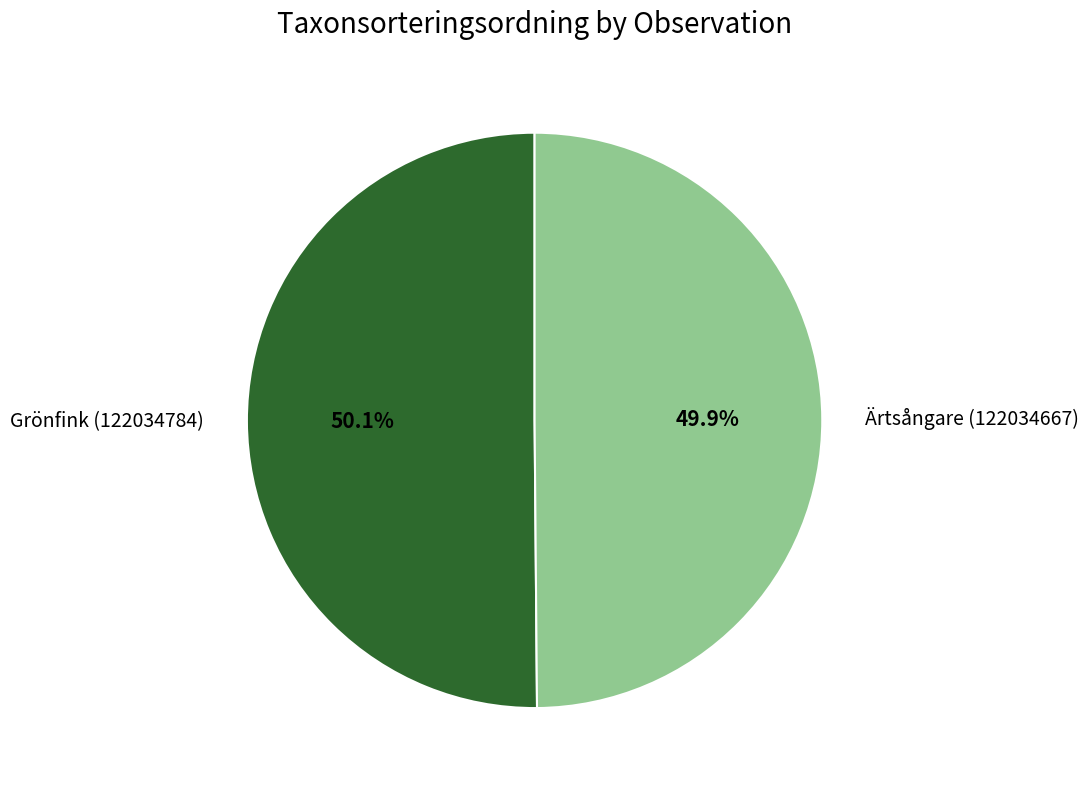

What is the ratio of the value at Grönfink (122034784) to the value at Ärtsångare (122034667)?

1.0